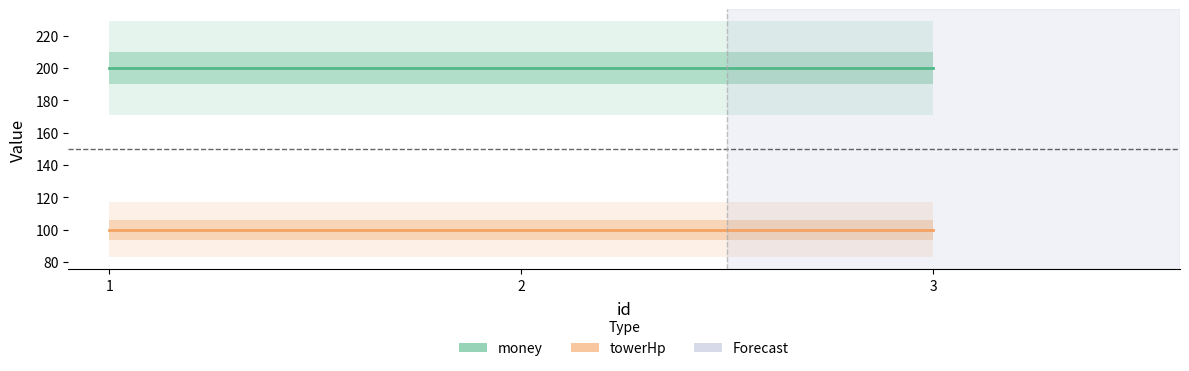

True or false: money has a value of 87 at 2.

False